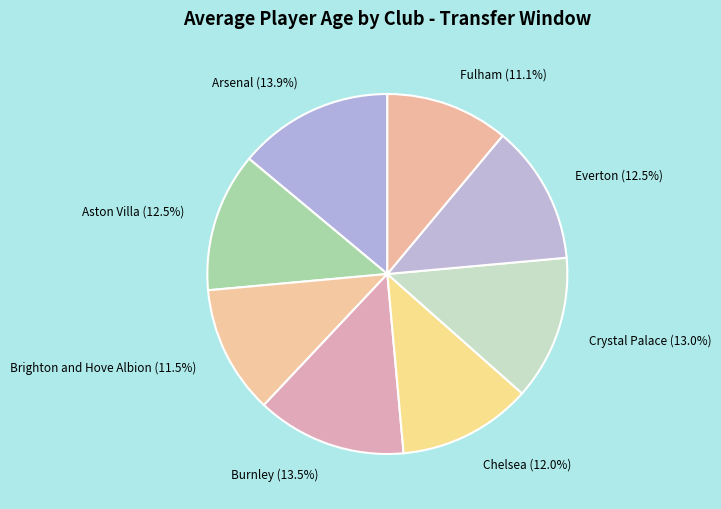

Does Chelsea account for over 50% of the chart?

No